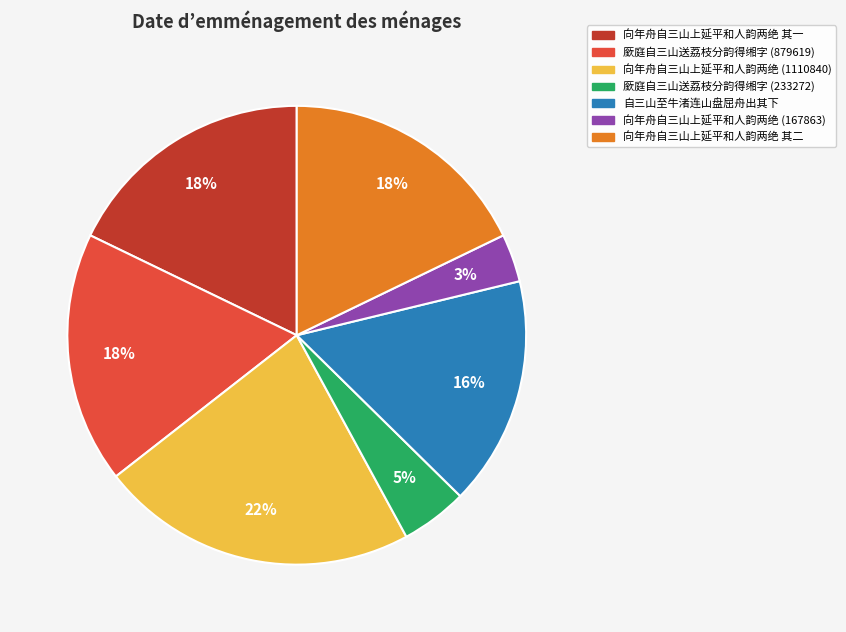

Combined, do 向年舟自三山上延平和人韵两绝 (167863) and 向年舟自三山上延平和人韵两绝 其一 account for over 50%?

No